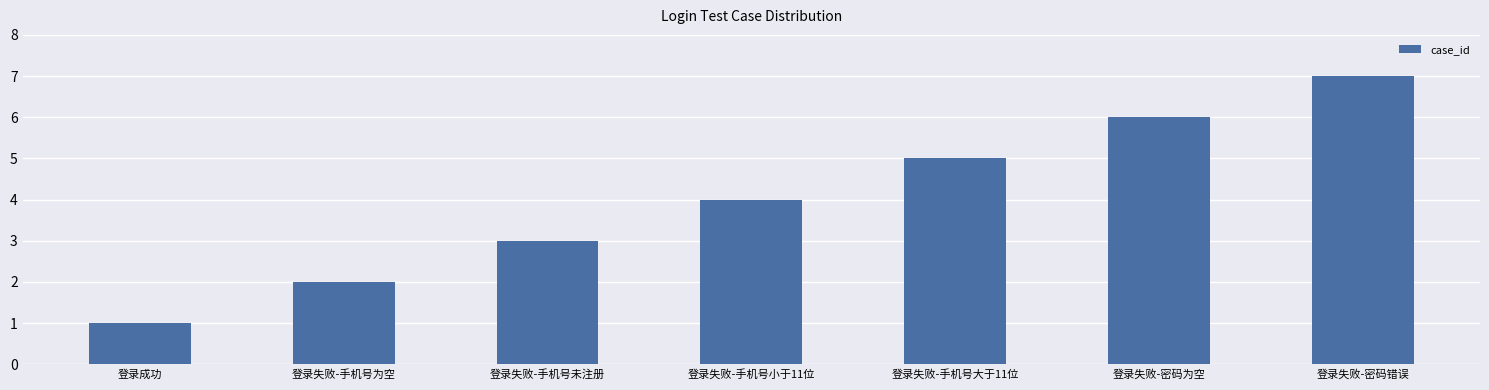

What is the difference between the maximum and minimum values?

6